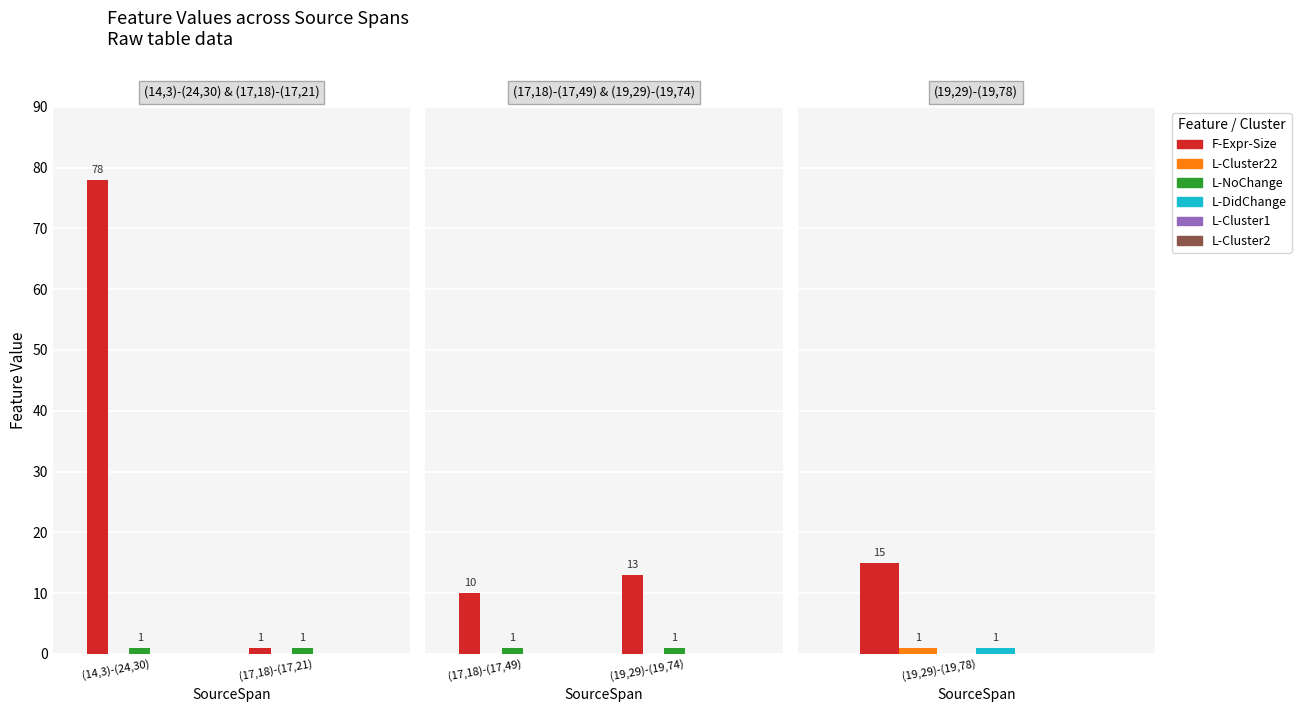

Rank the series at (17,18)-(17,49) from highest to lowest value.

F-Expr-Size, L-NoChange, L-Cluster22, L-DidChange, L-Cluster1, L-Cluster2